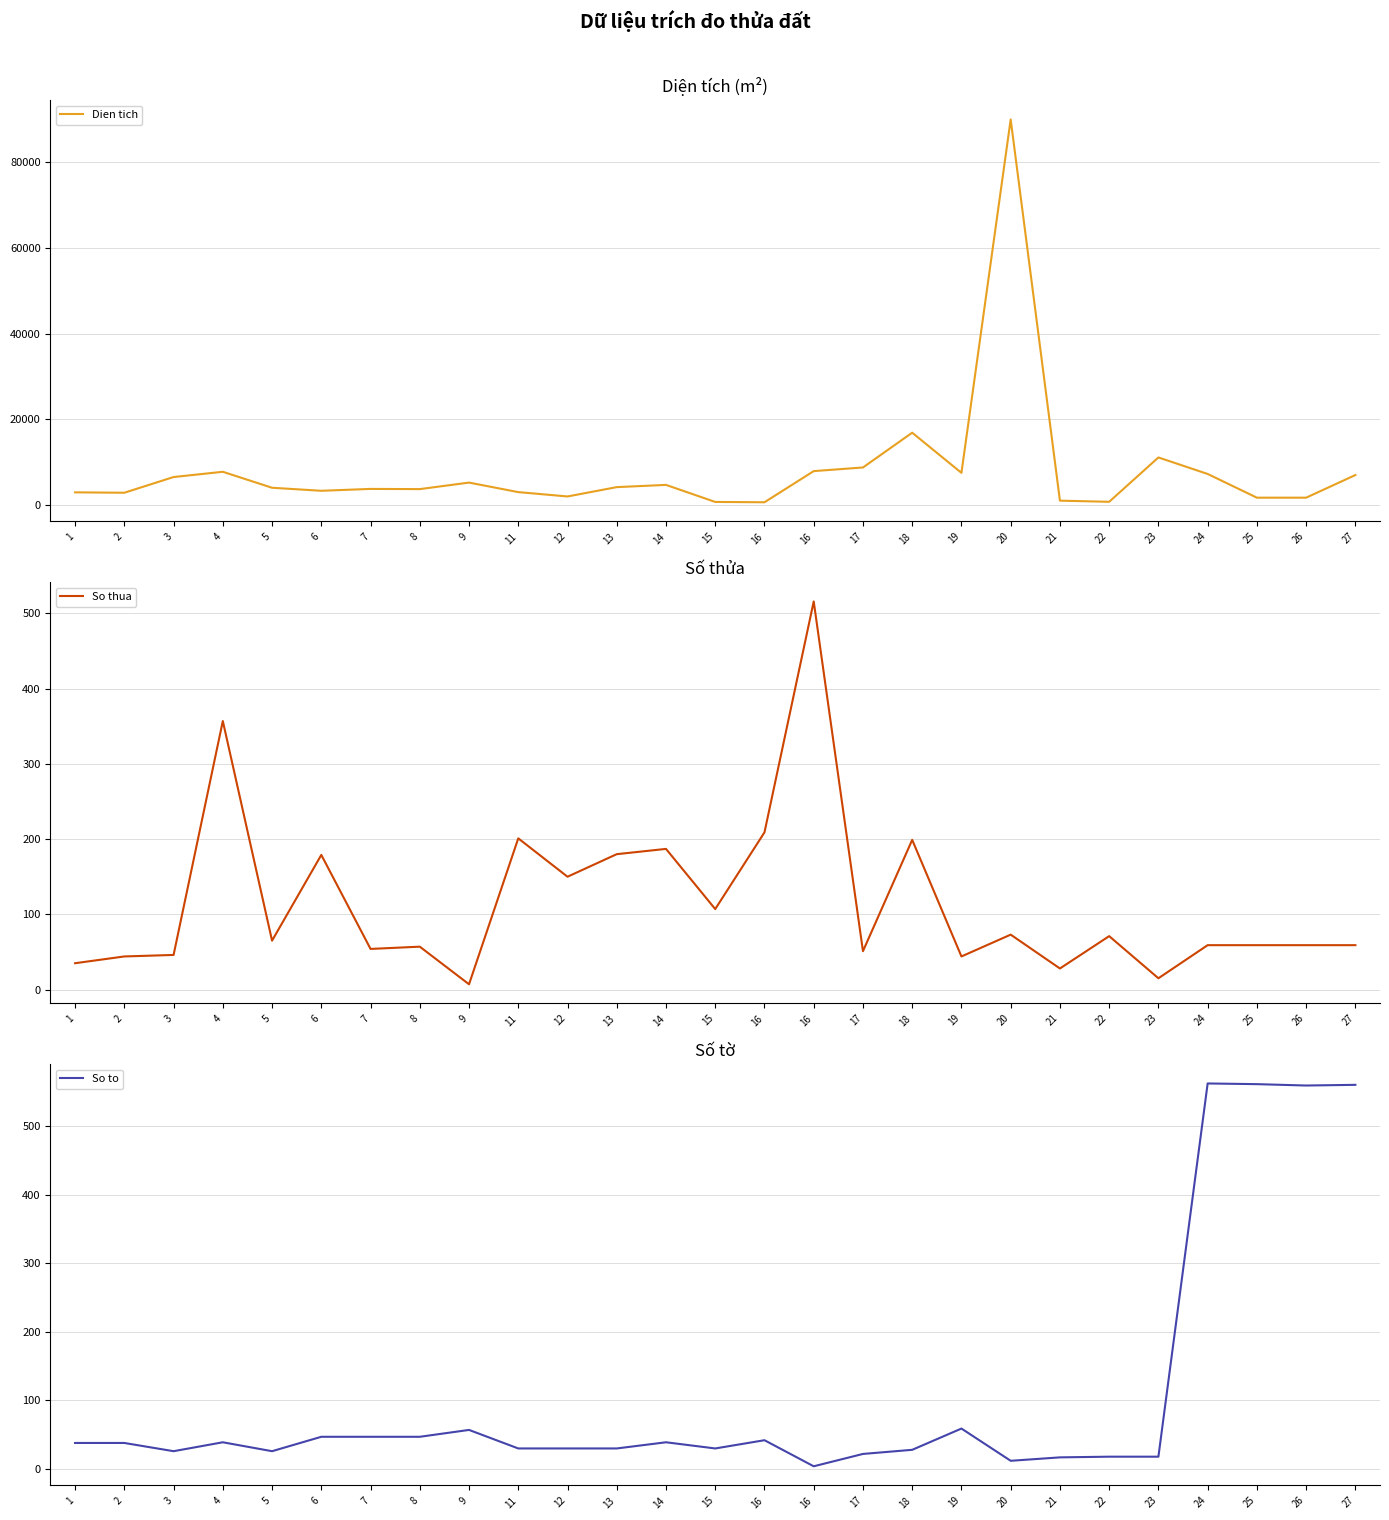

What is the value of the So thua point at the 27th from the left?

59.0